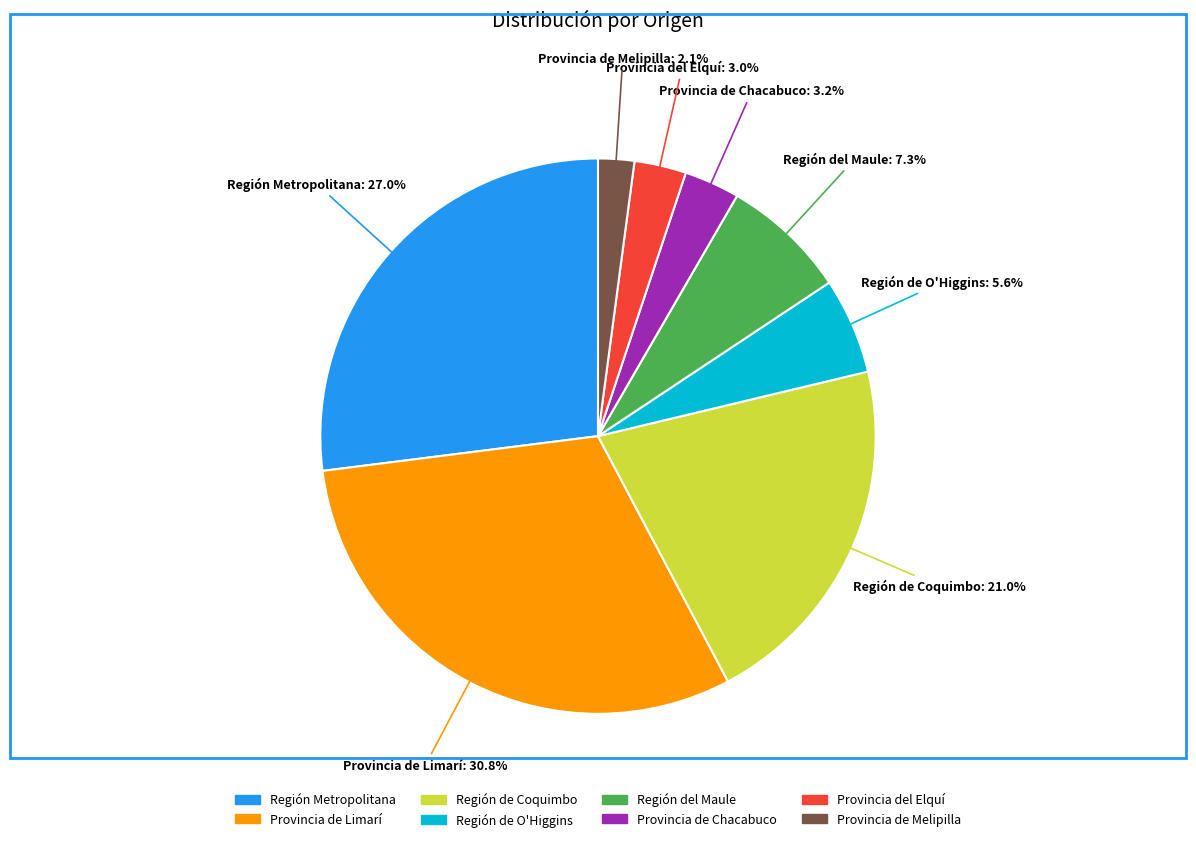

True or false: Provincia de Limarí accounts for 31% of the total.

True